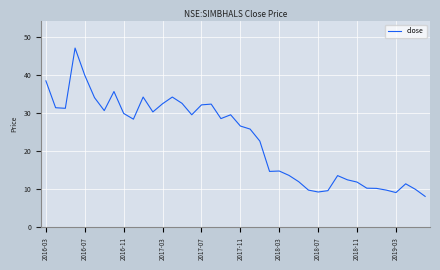

What is the difference between the maximum and minimum values?

38.9